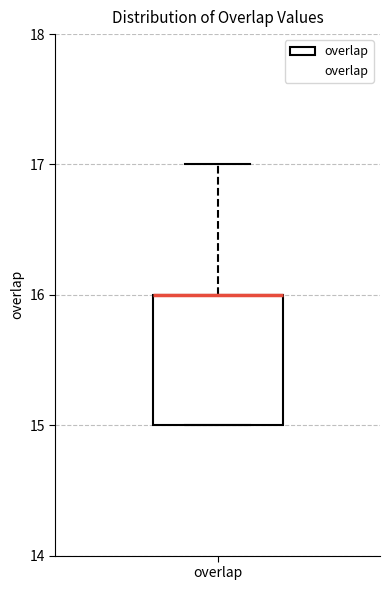

Where is the upper edge of the box for overlap on the y-axis? The values are not printed on the chart, so give them approximately, as read against the axis.

16